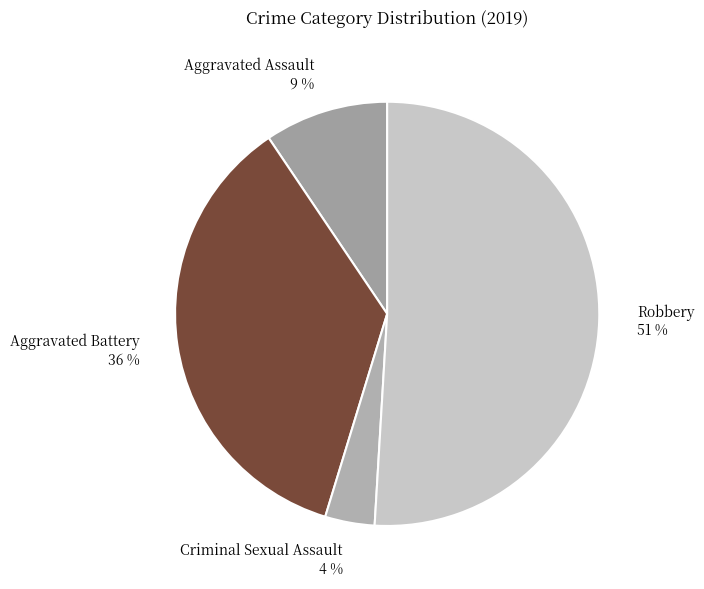

What is the smallest slice in the pie chart?

Criminal Sexual Assault